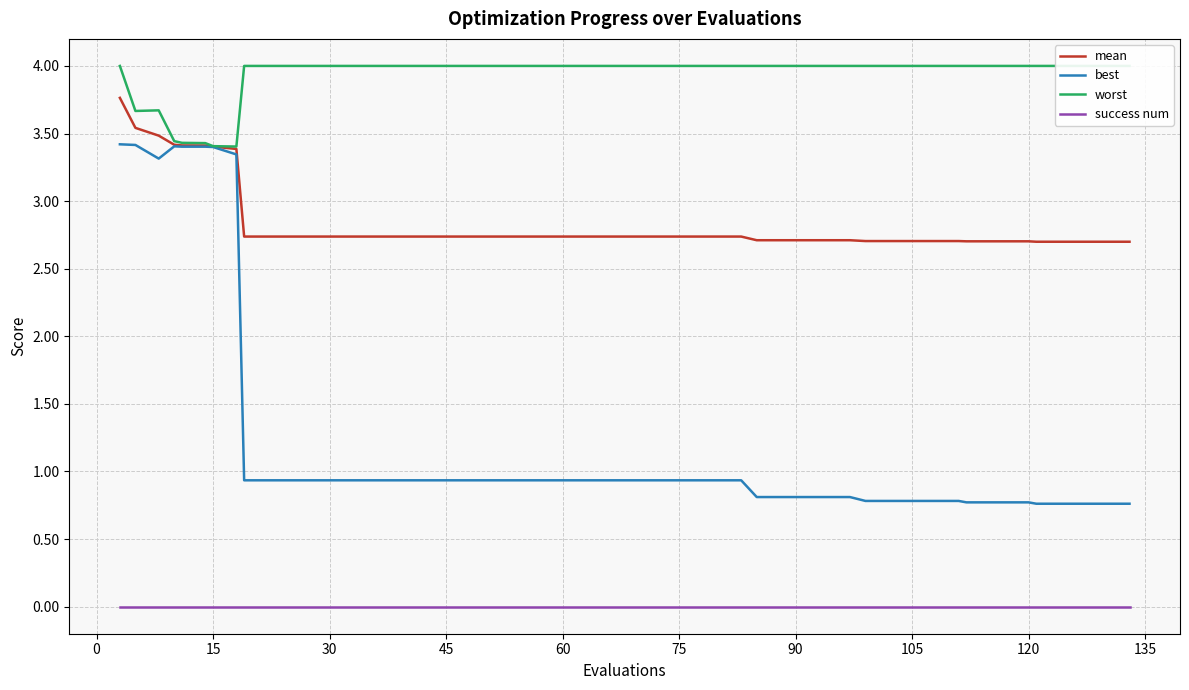

True or false: success num and best intersect in this chart.

False